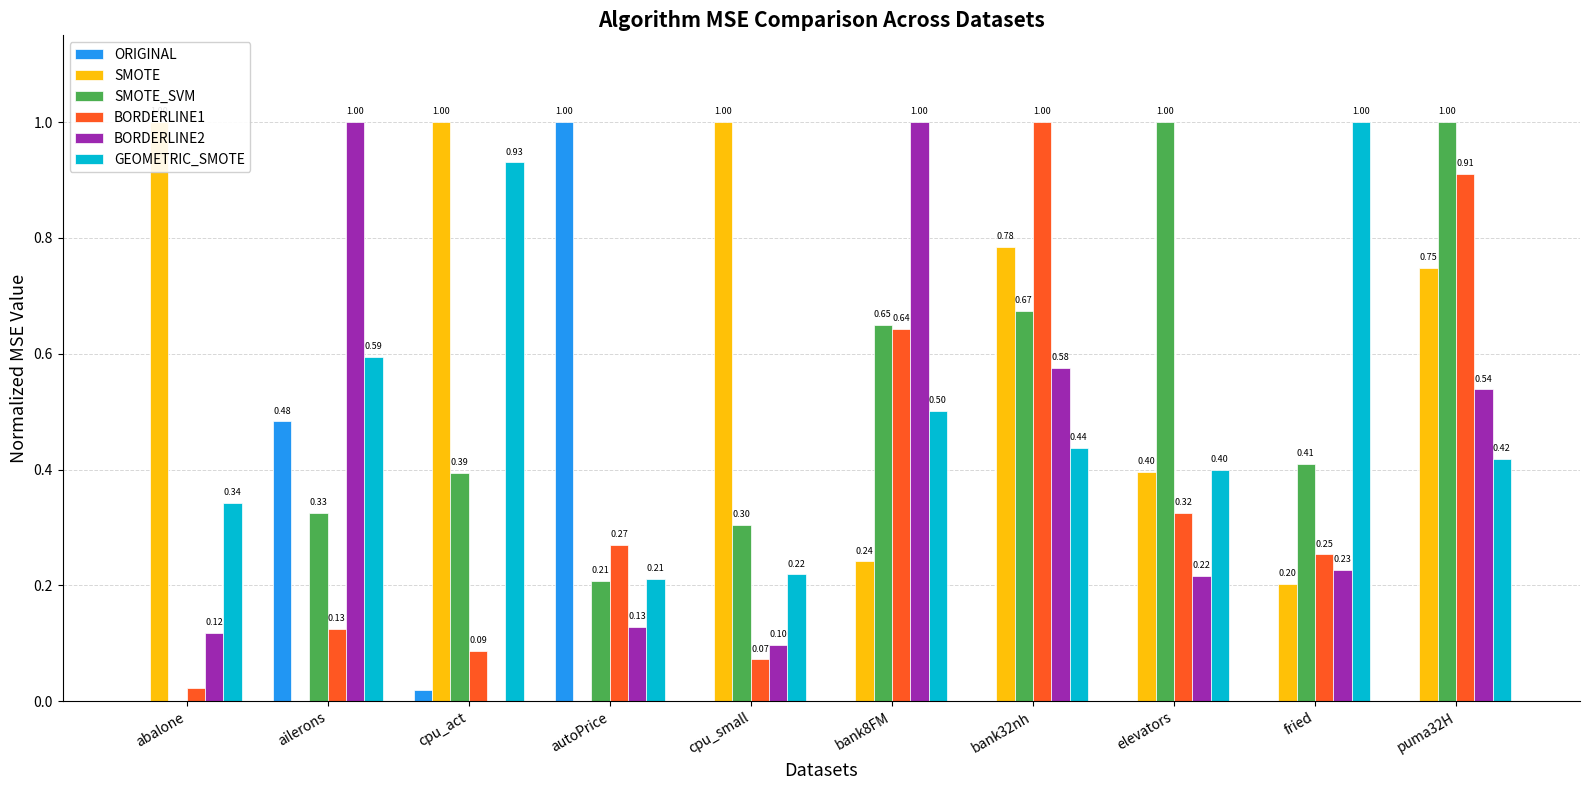

Rank the categories by GEOMETRIC_SMOTE value from highest to lowest.

fried, cpu_act, ailerons, bank8FM, bank32nh, puma32H, elevators, abalone, cpu_small, autoPrice